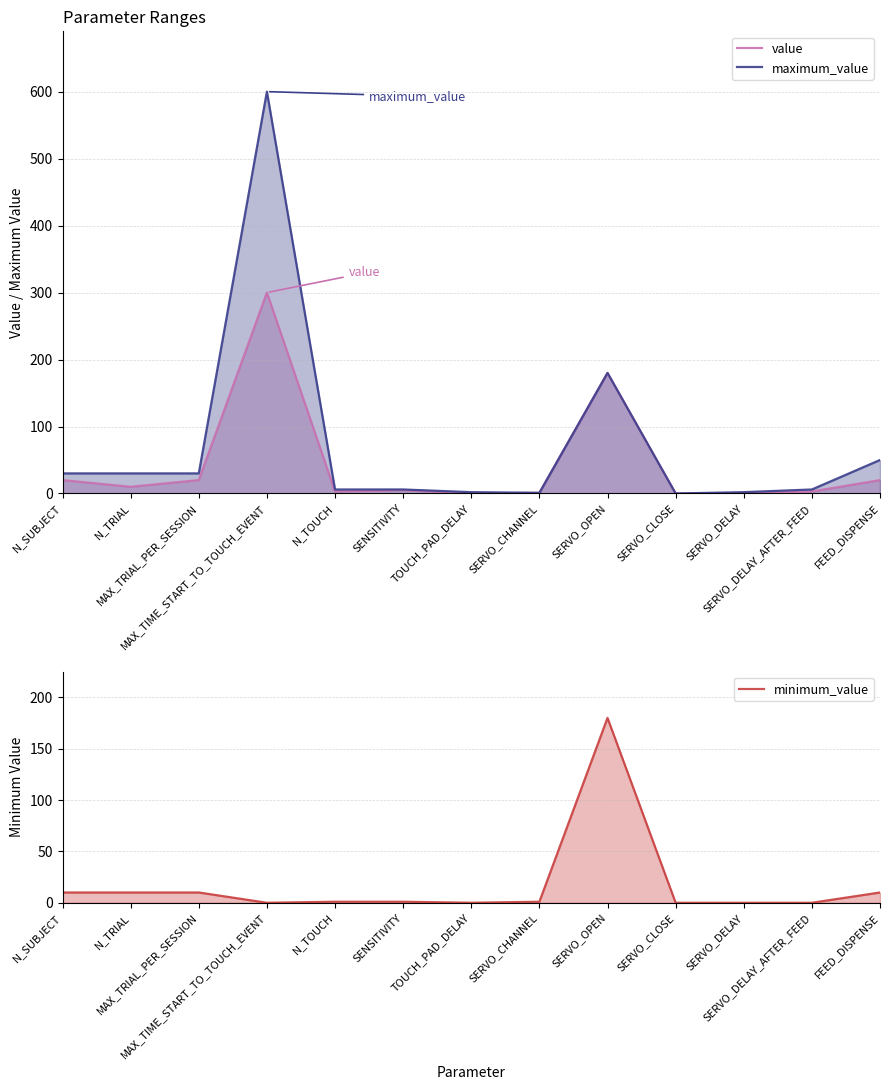

What is the value of the value point at the 12th from the left?

3.0